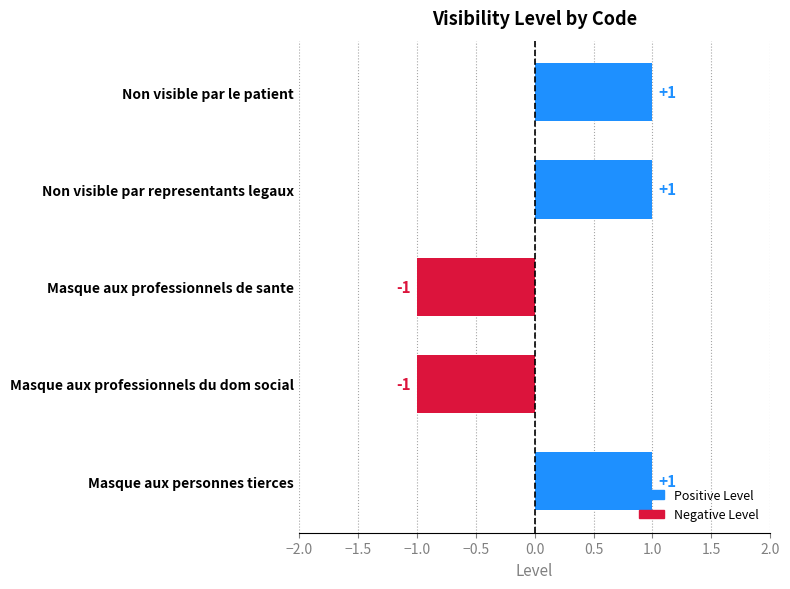

Is it true that the value at Masque aux professionnels de sante is -1?

True